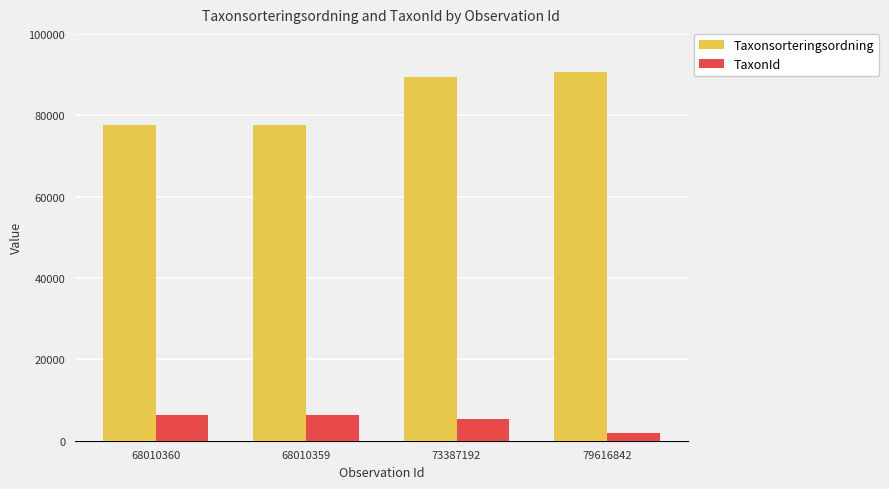

How many groups of bars are there?

4